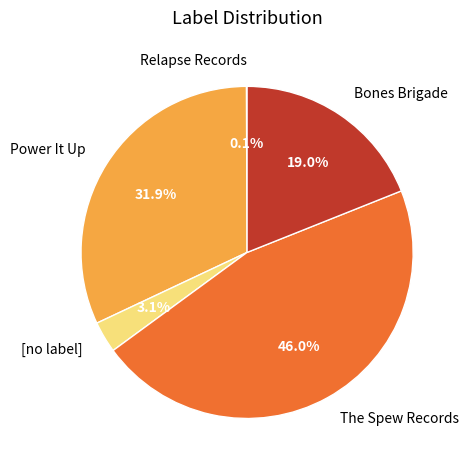

To the nearest percent, what is the difference between the The Spew Records and Bones Brigade slice percentages?

27%